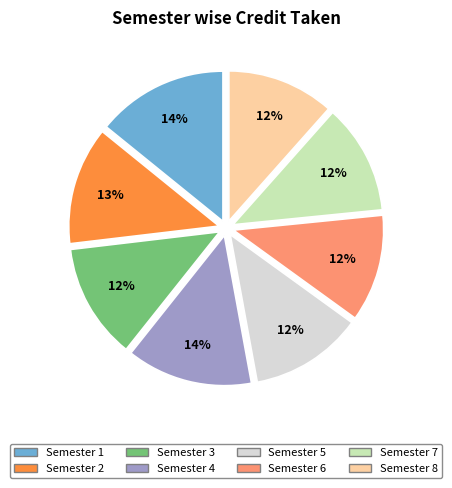

Is it true that Semester 6 is 18% of the pie?

False